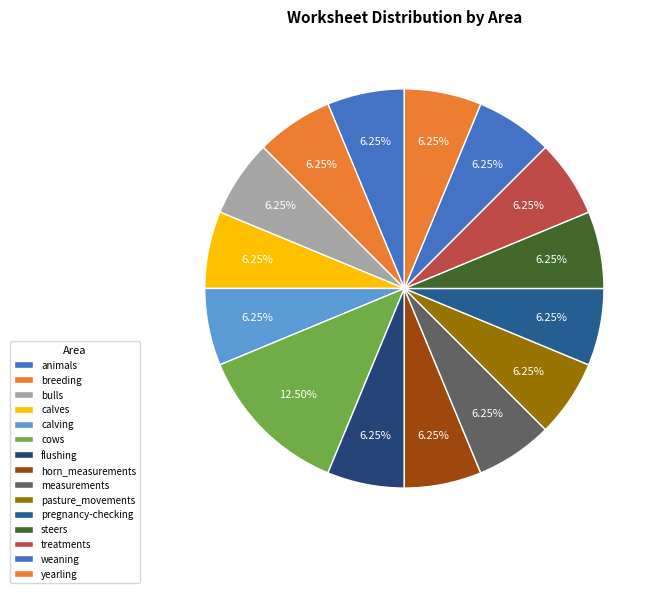

To the nearest percent, what portion does yearling represent?

6%